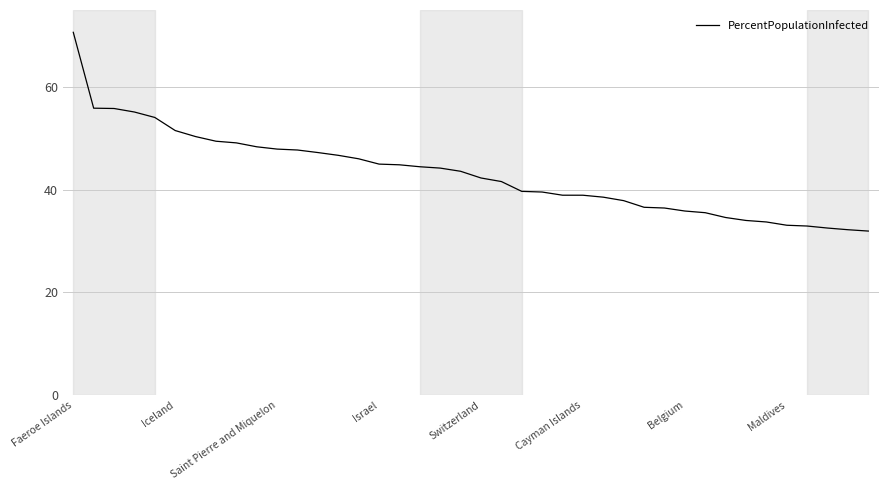

What is the difference between the maximum and minimum values?

38.7